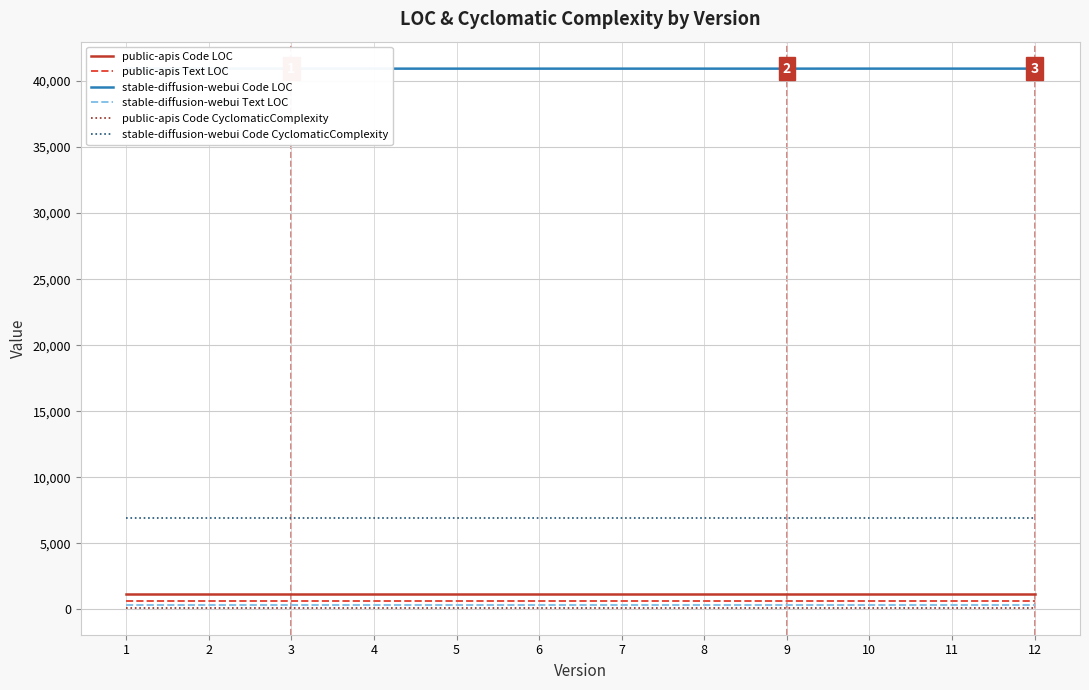

True or false: stable-diffusion-webui Text LOC has more than 1 interior local peaks.

False